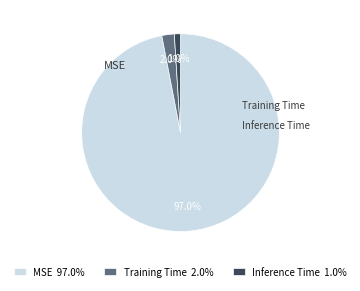

How many slices are in this pie chart?

3